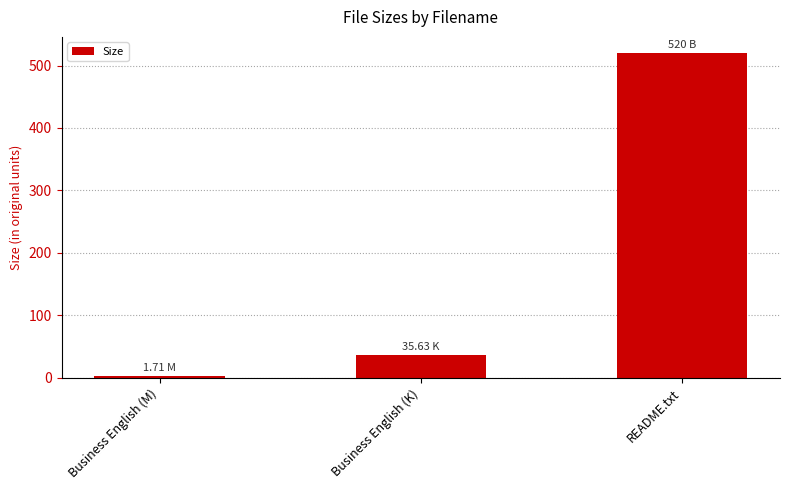

What is the sum of all values?

557.3